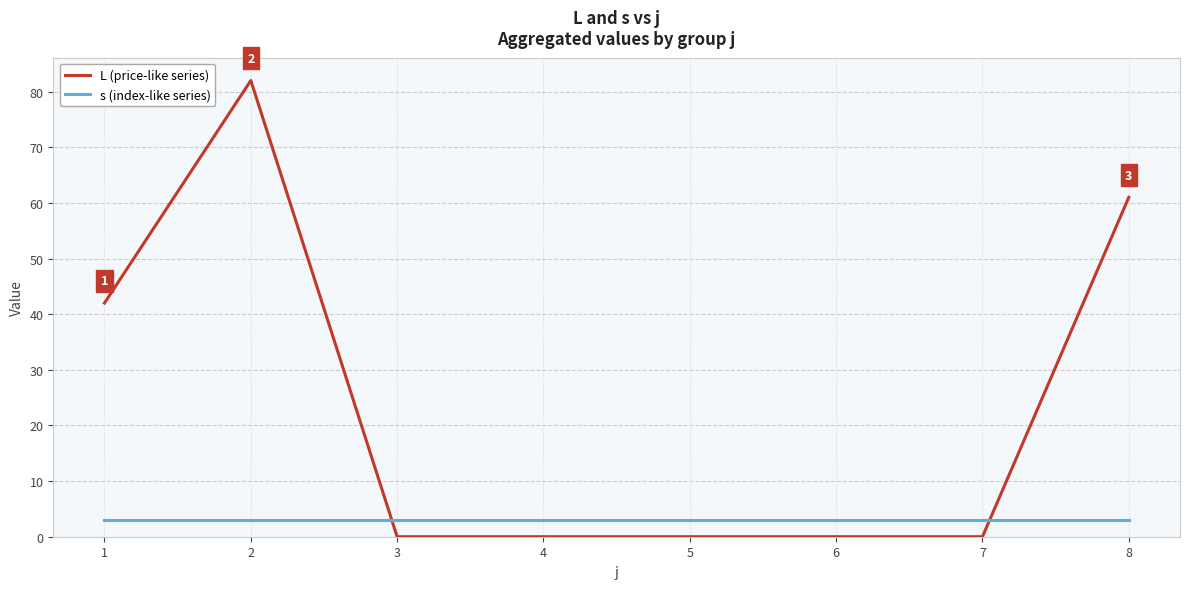

What are all the series names shown in the legend?

L (price-like series), s (index-like series)